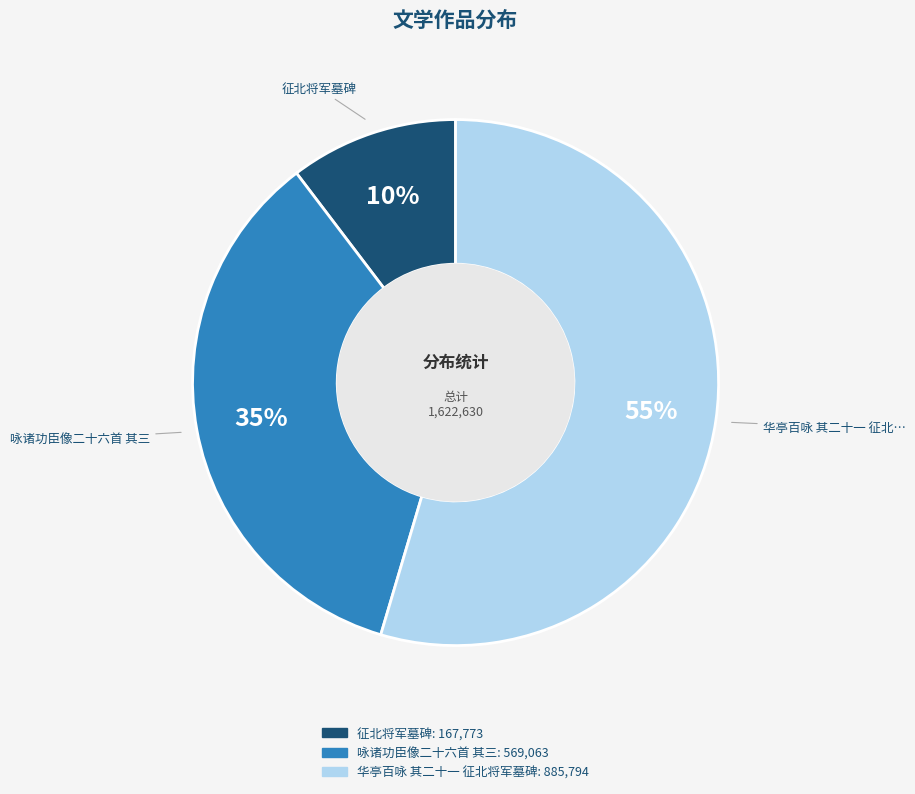

Do 征北将军墓碑 and 华亭百咏 其二十一 征北将军墓碑 together represent more than half of the pie?

Yes